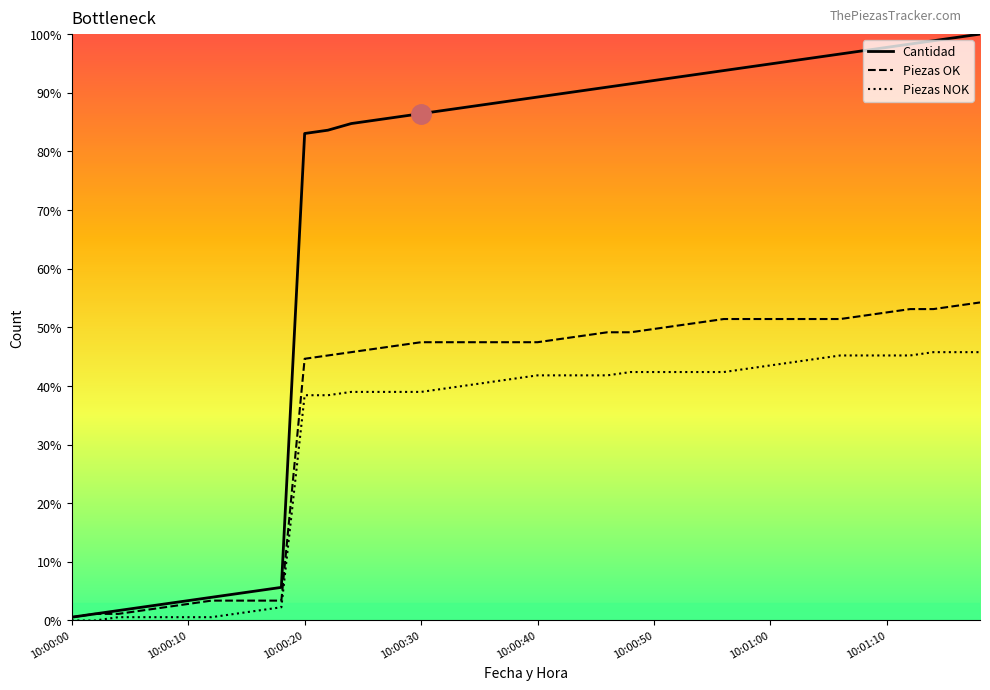

Rank the series by their maximum value, from lowest to highest.

Piezas NOK, Piezas OK, Cantidad